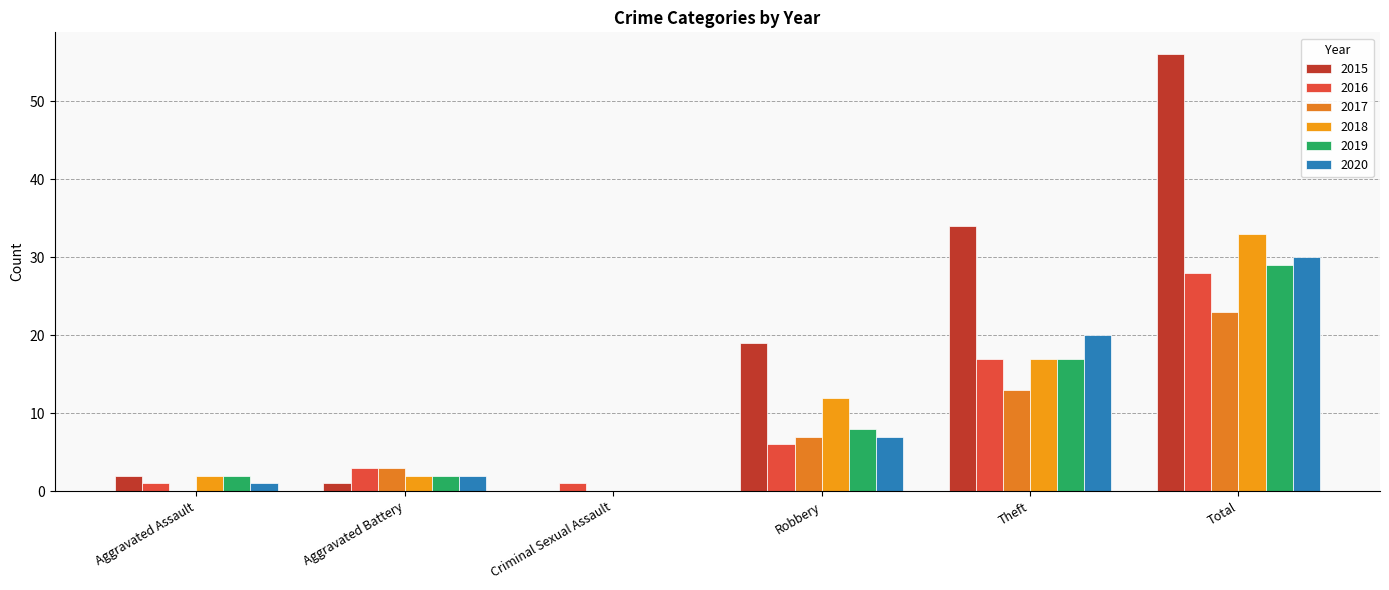

Which series has the widest spread of values?

2015